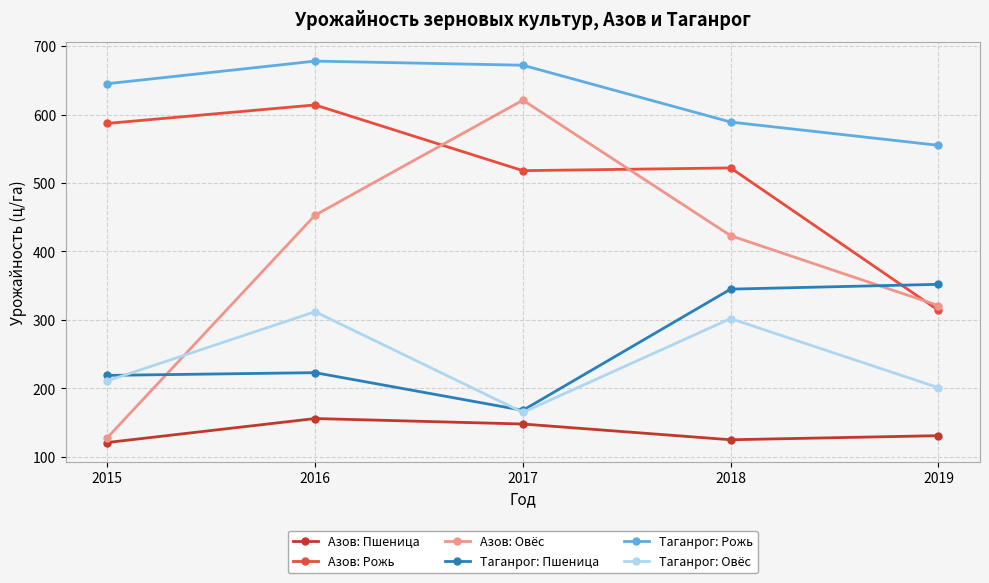

At which label is Азов: Овёс closest to 374?

2018